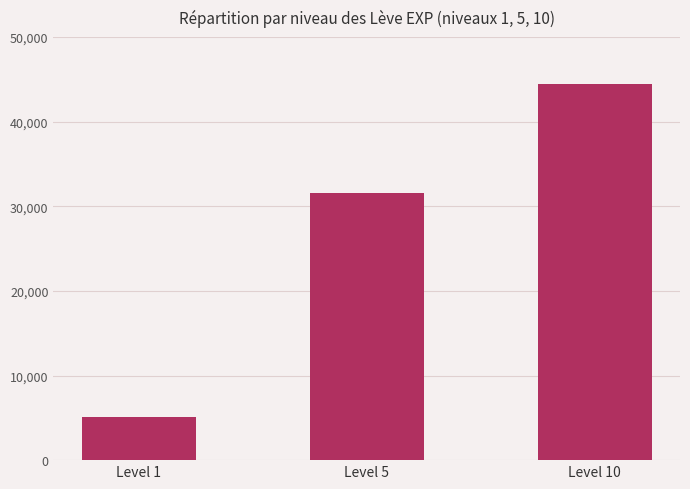

What is the average value?

27030